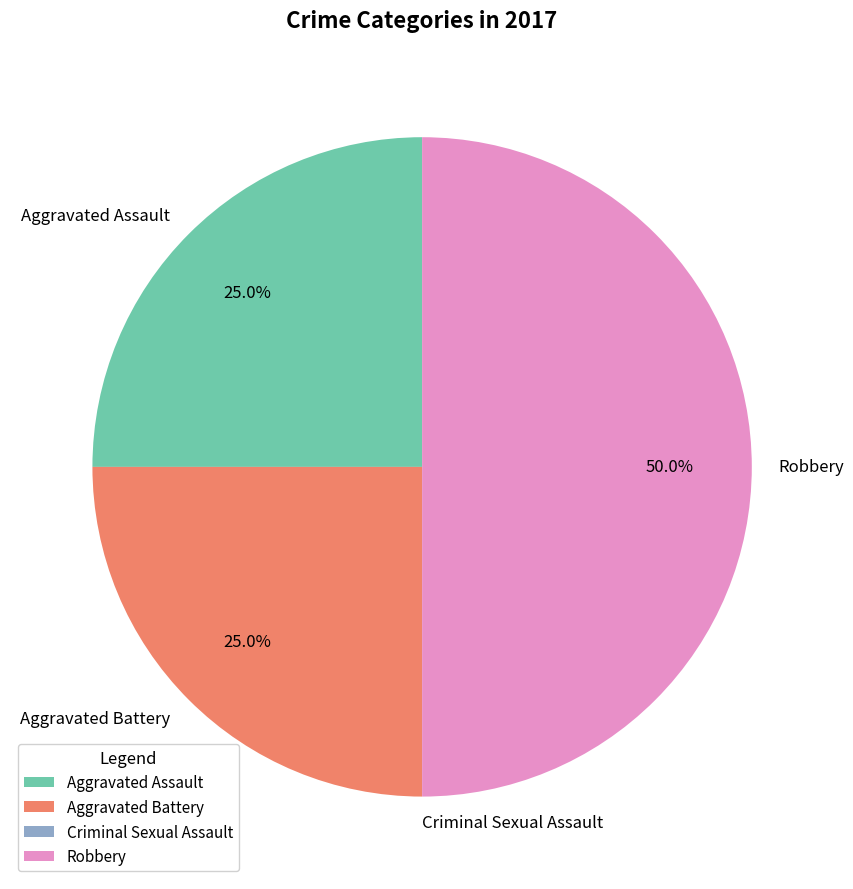

Which has a higher value, Robbery or Aggravated Assault?

Robbery